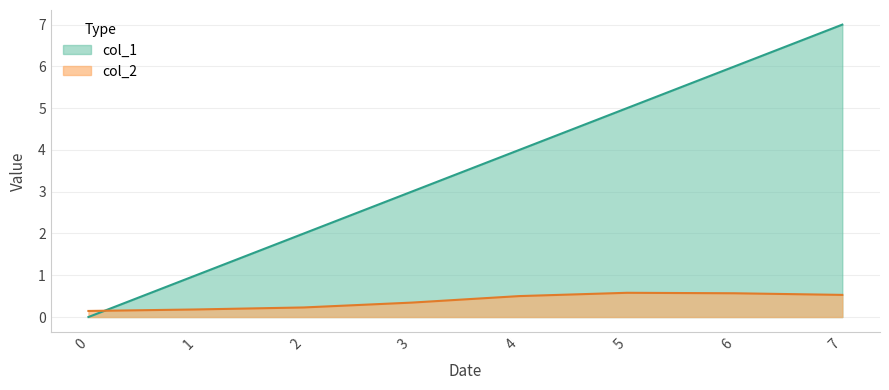

Does the chart have visible grid lines?

Yes